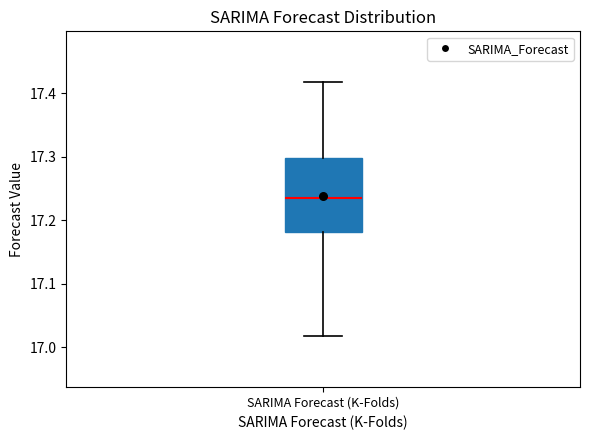

Transcribe this box plot: give where the median line is, the range the box spans, and where the two whiskers end, as read against the y-axis. The values are not printed on the chart, so give them approximately, as read against the axis.

median 17.24, box 17.18 to 17.30, whiskers 17.02 to 17.42